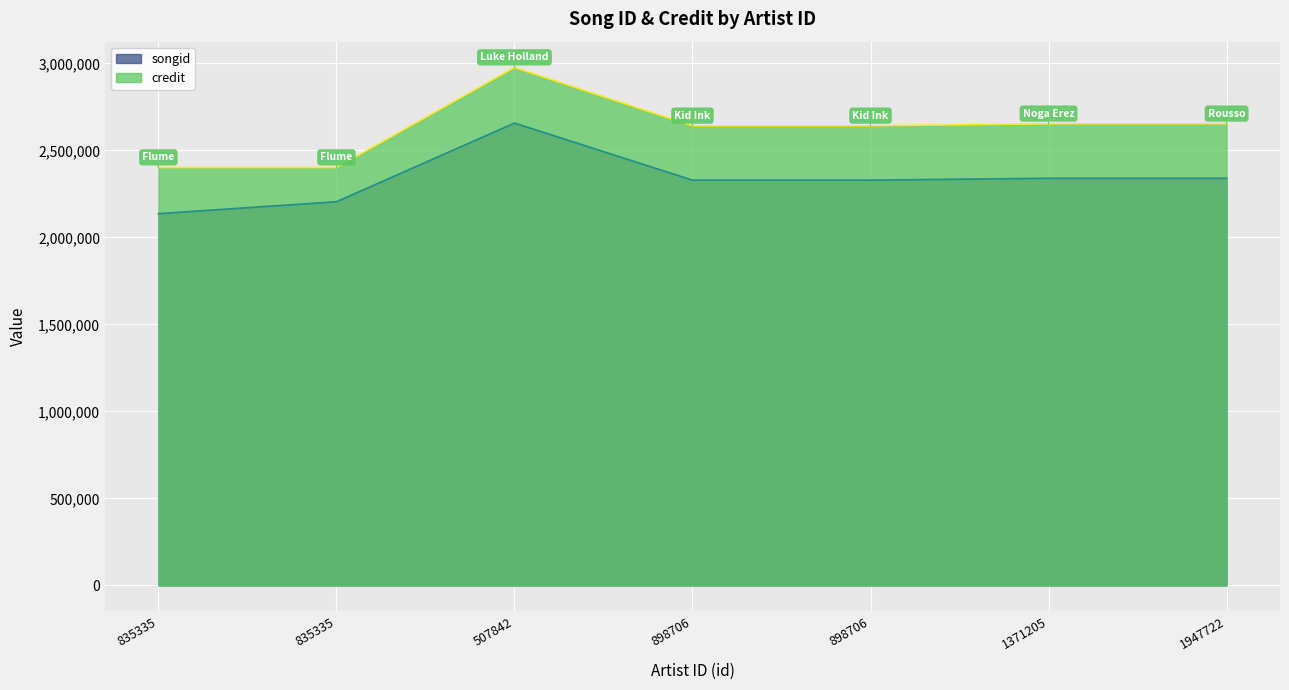

Between 835335 and 507842, which series saw the biggest shift?

credit